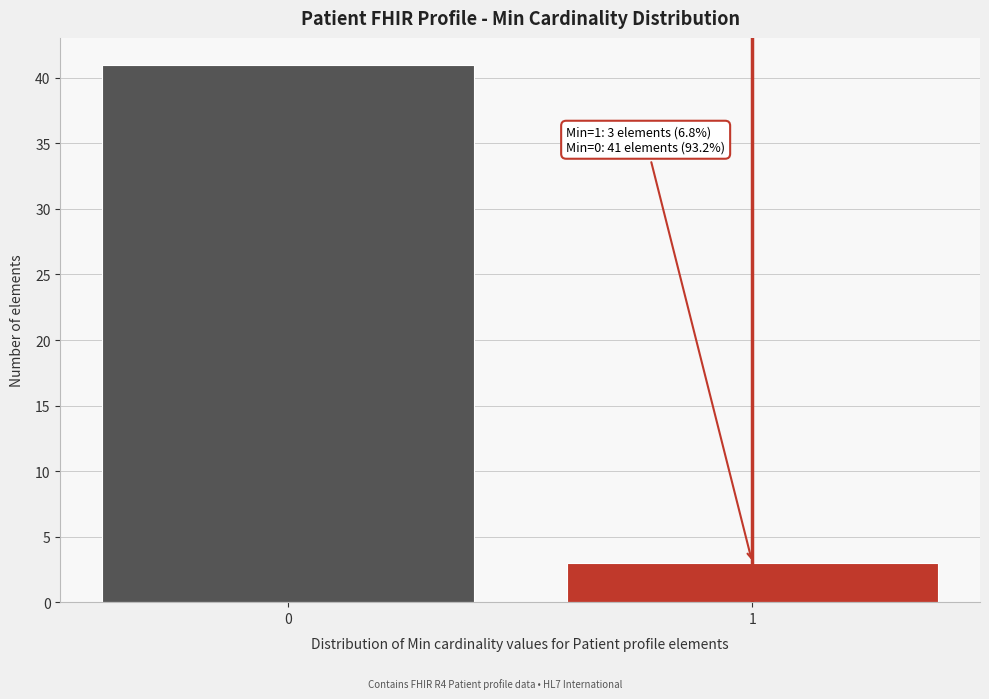

Reading right to left, transcribe all the data shown in this chart.

1=3	0=41